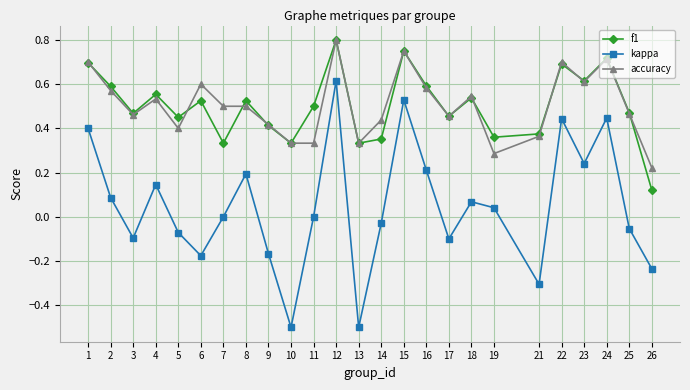

How many lines are shown in the chart?

3